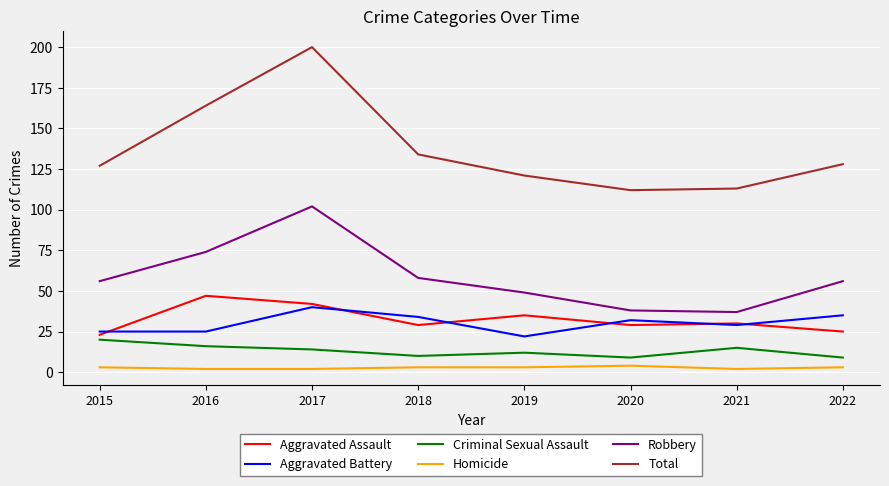

What is the highest value of the Homicide series?

4